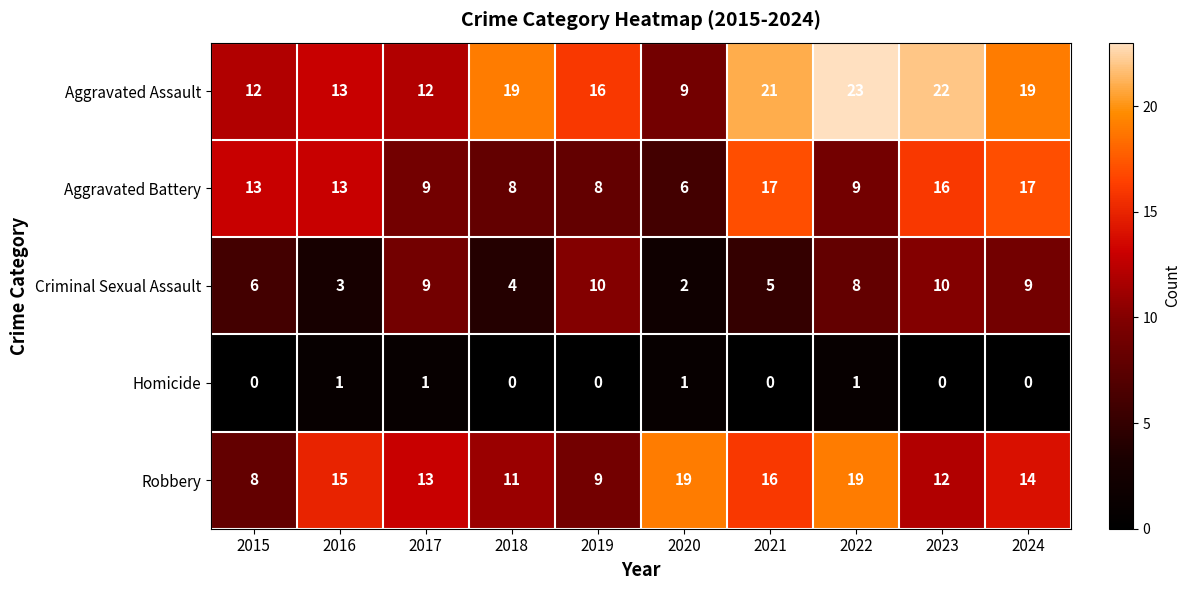

True or false: Aggravated Assault has a value of 12 at 2015.

True